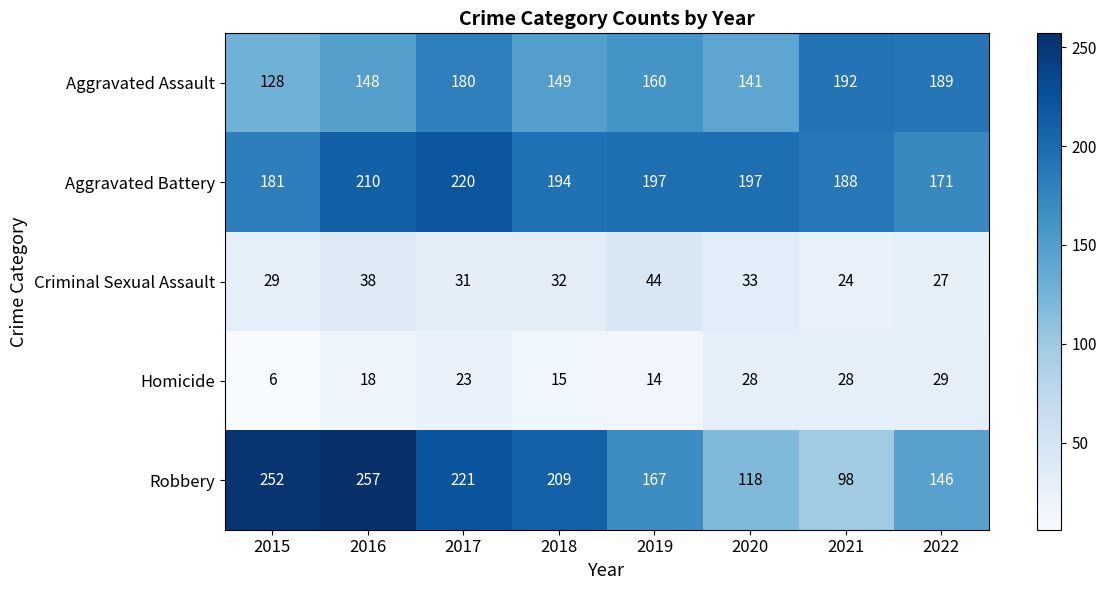

What is the difference between the highest and lowest values at 2017?

198